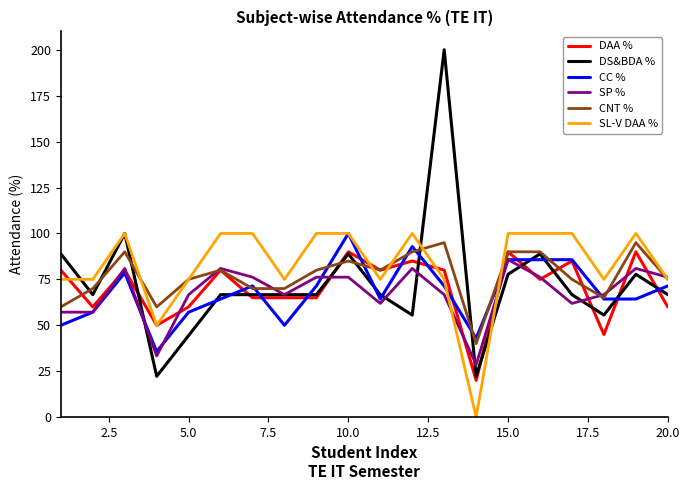

How many values in the SL-V DAA % series are below 100?

10